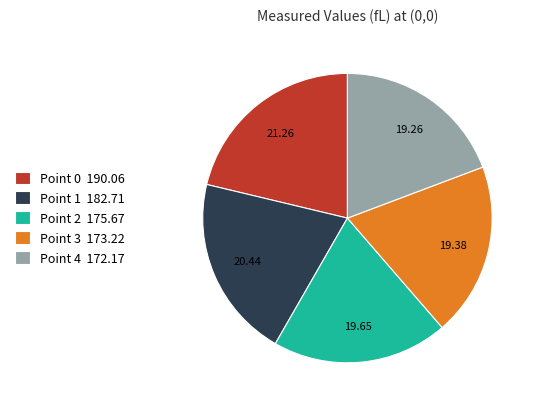

Is there a majority slice in this chart?

No